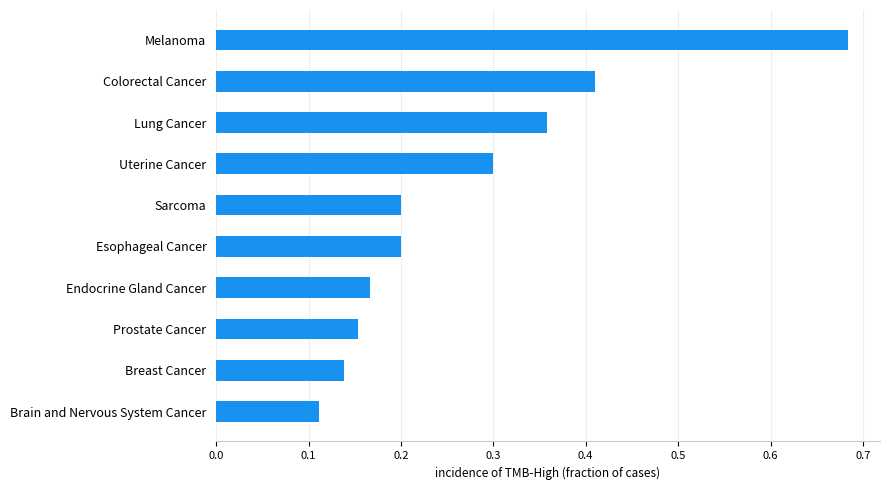

At which label is the value closest to 0?

Brain and Nervous System Cancer